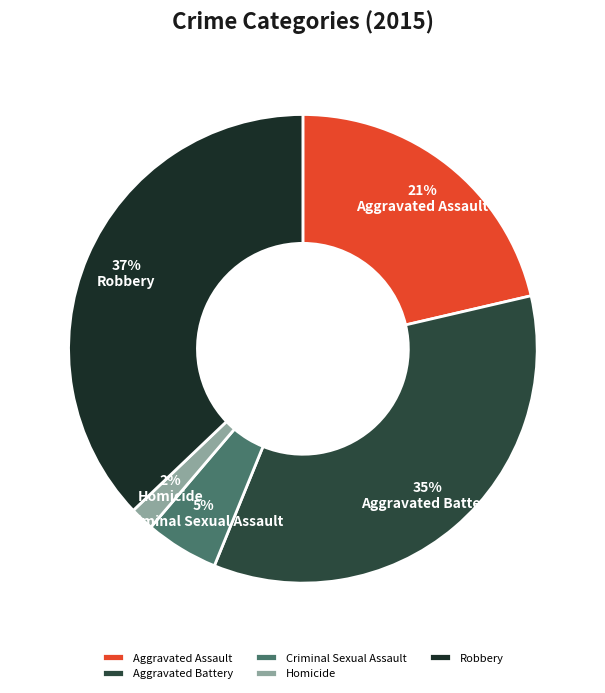

The Aggravated Battery slice represents 21% of the pie. True or false?

False